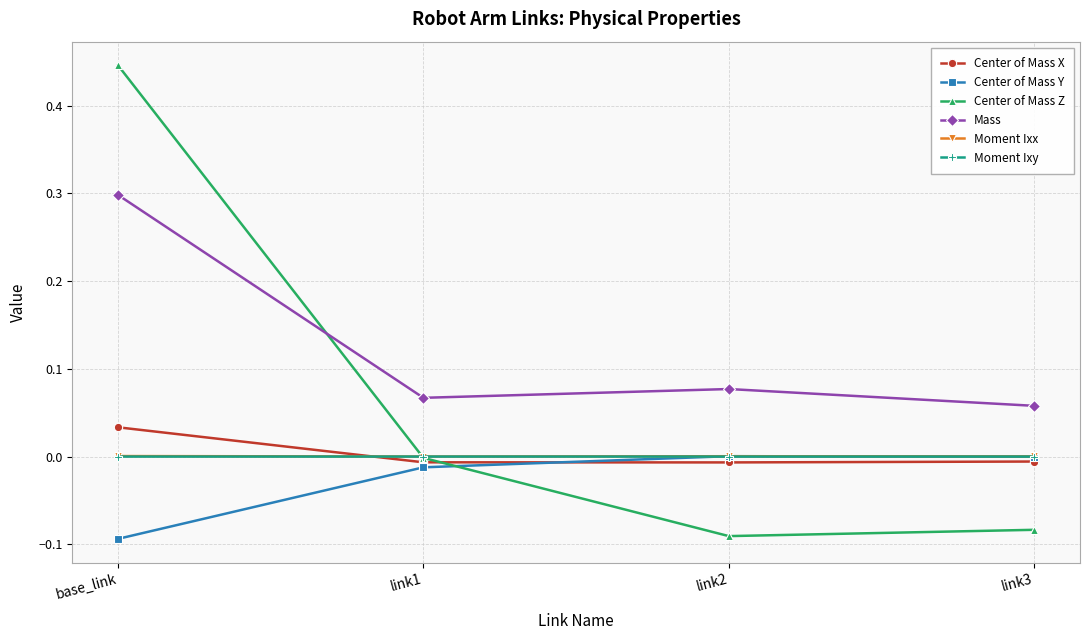

What is the difference between the highest and lowest values at base_link?

0.5